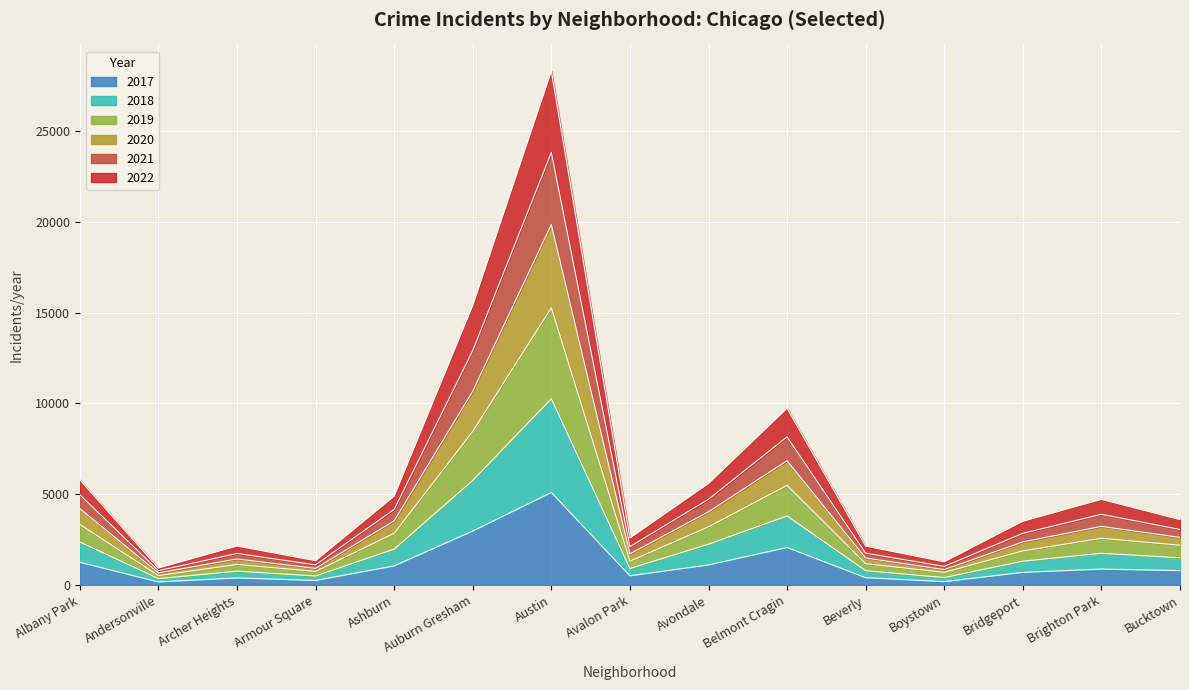

Is it true that 2017 equals 1053 at Ashburn?

True